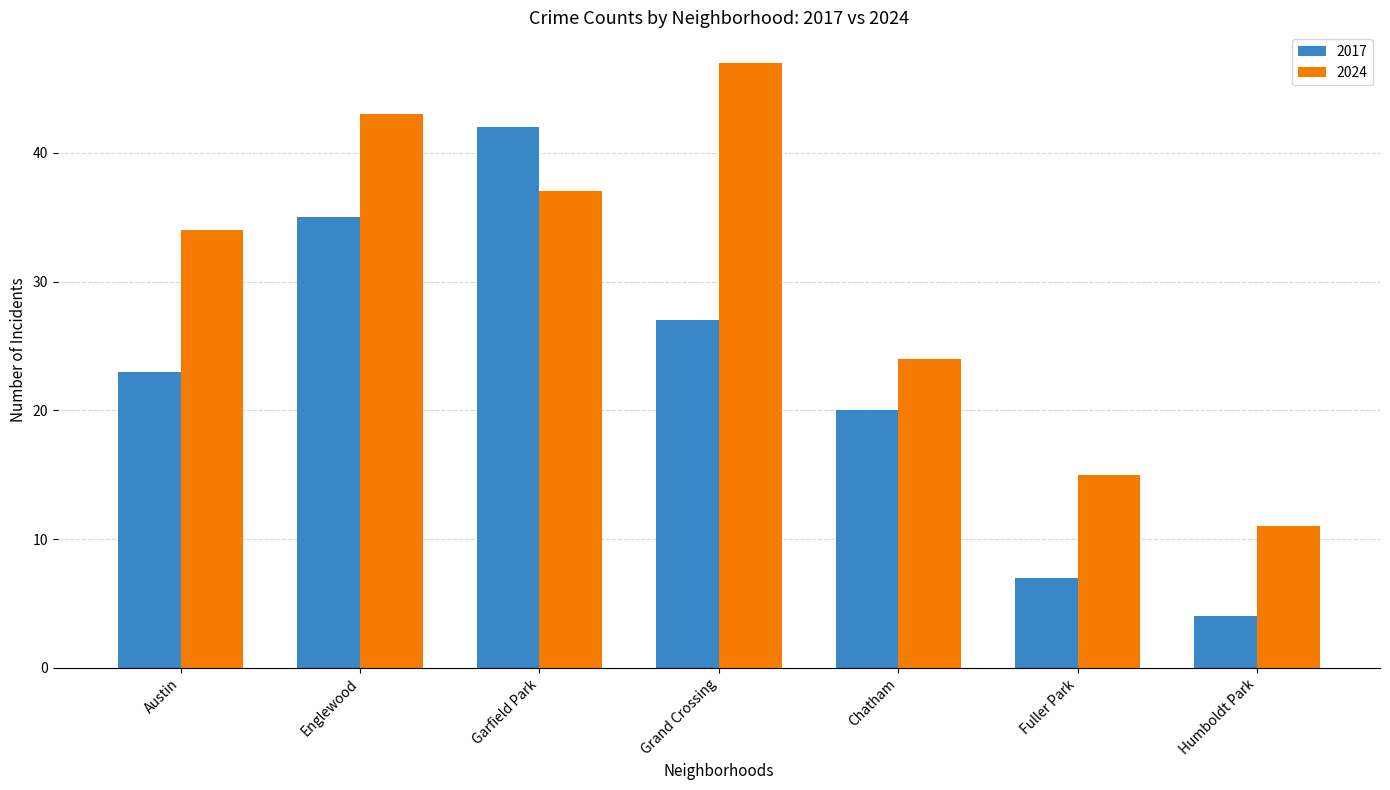

Which series has the largest total across all categories?

2024